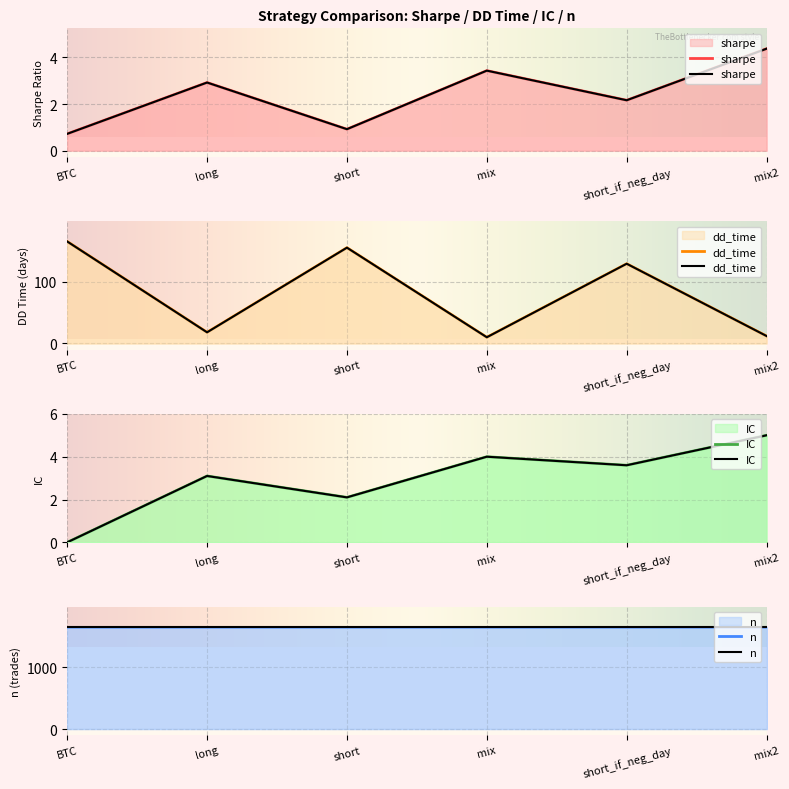

What is the label of the 4th point from the left?

mix